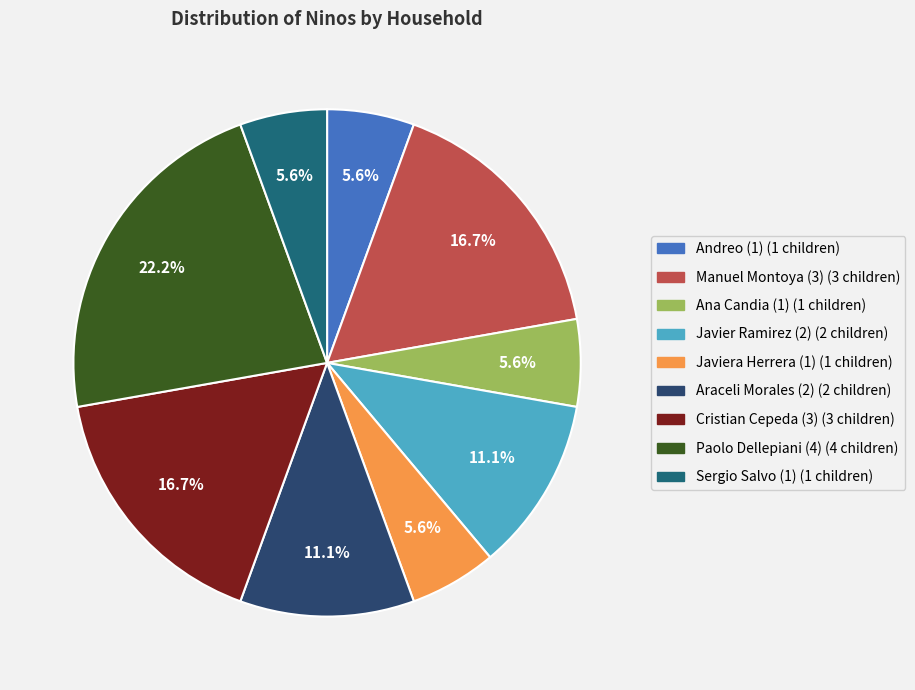

Is there a majority slice in this chart?

No